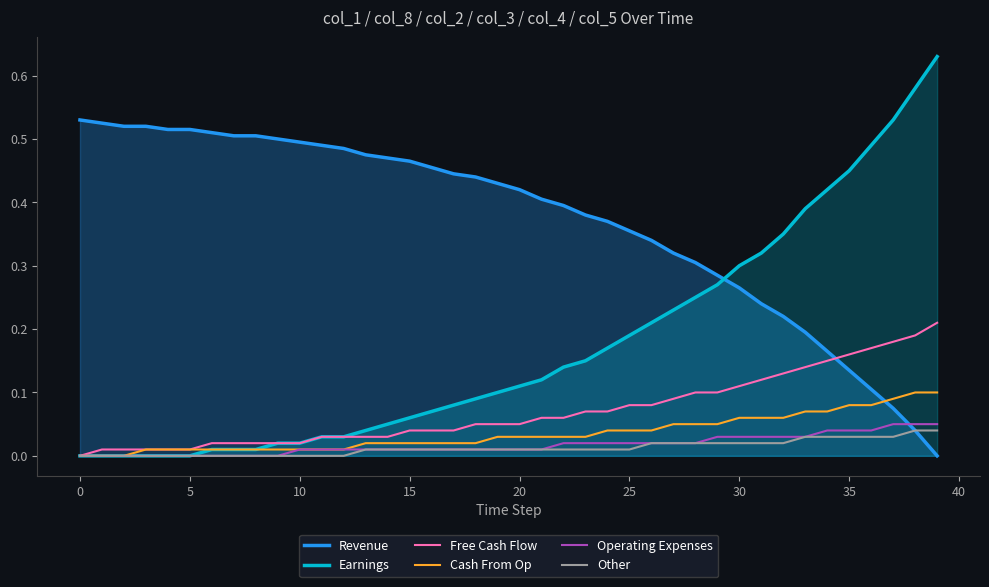

True or false: Other has more than 0 interior local peaks.

False